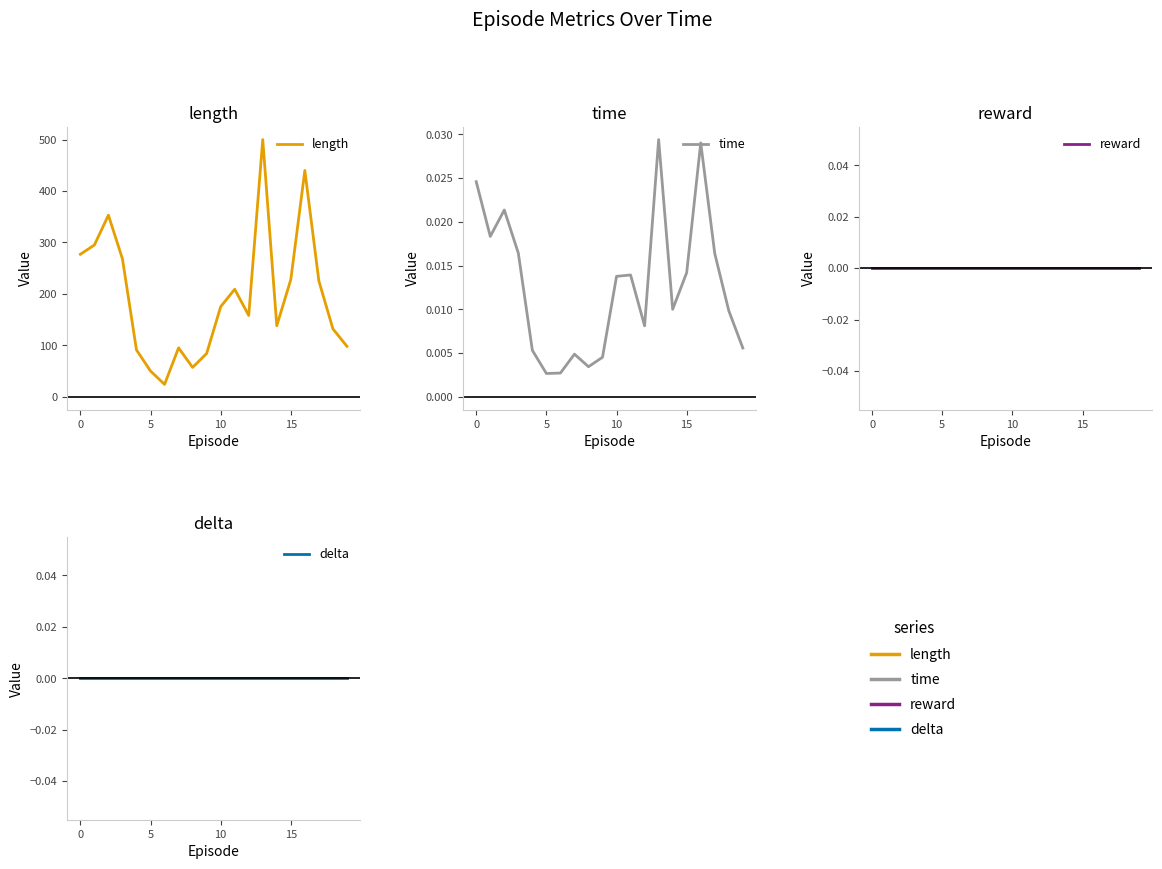

At which category is the sum across all series the highest?

13